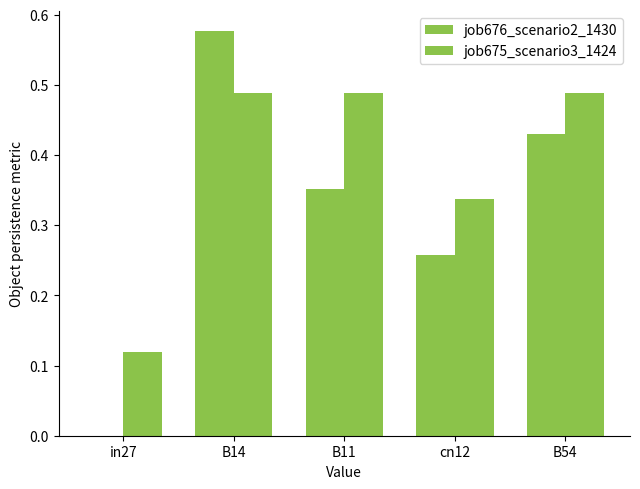

What position from the right is B54?

1